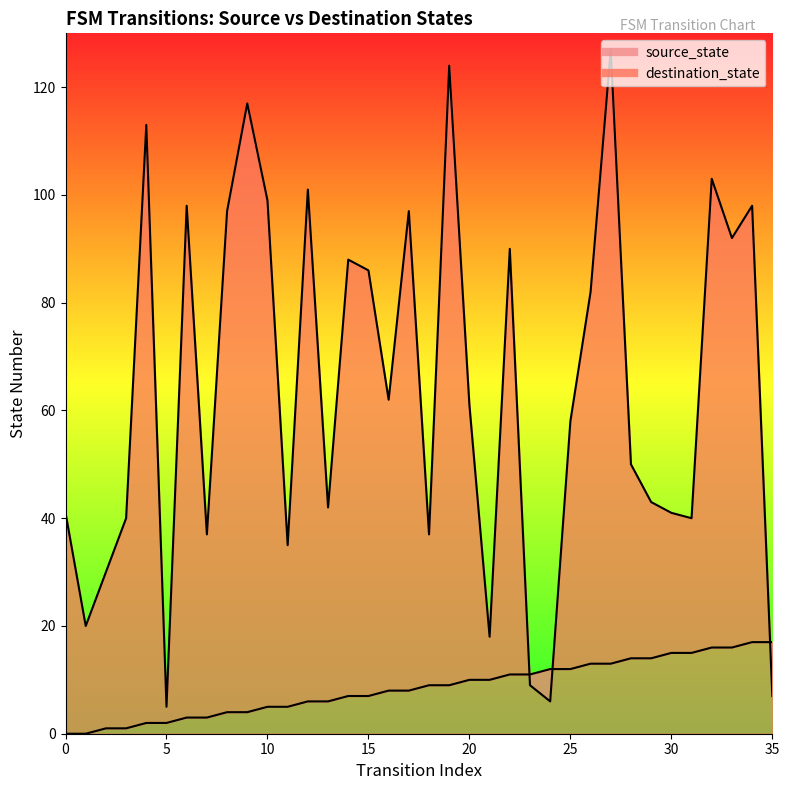

Between 26 and 17, which is larger?

26